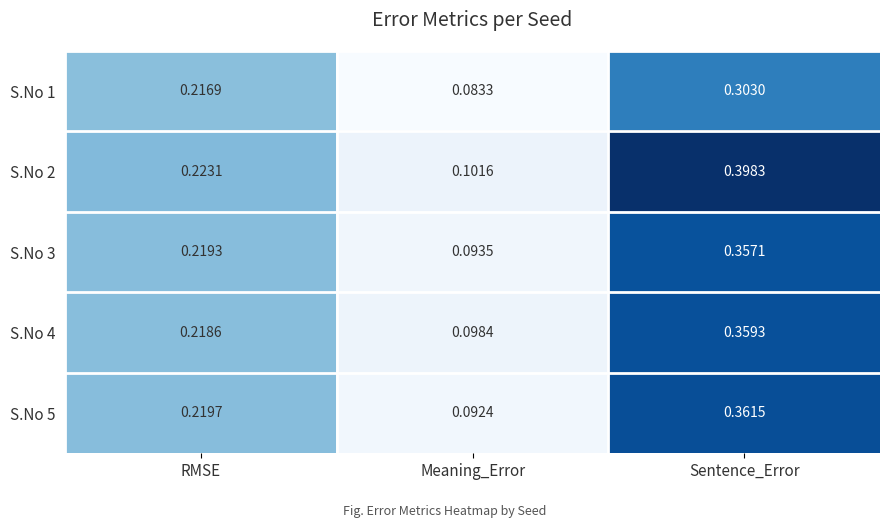

At which label is S.No 5 closest to 0?

Meaning_Error